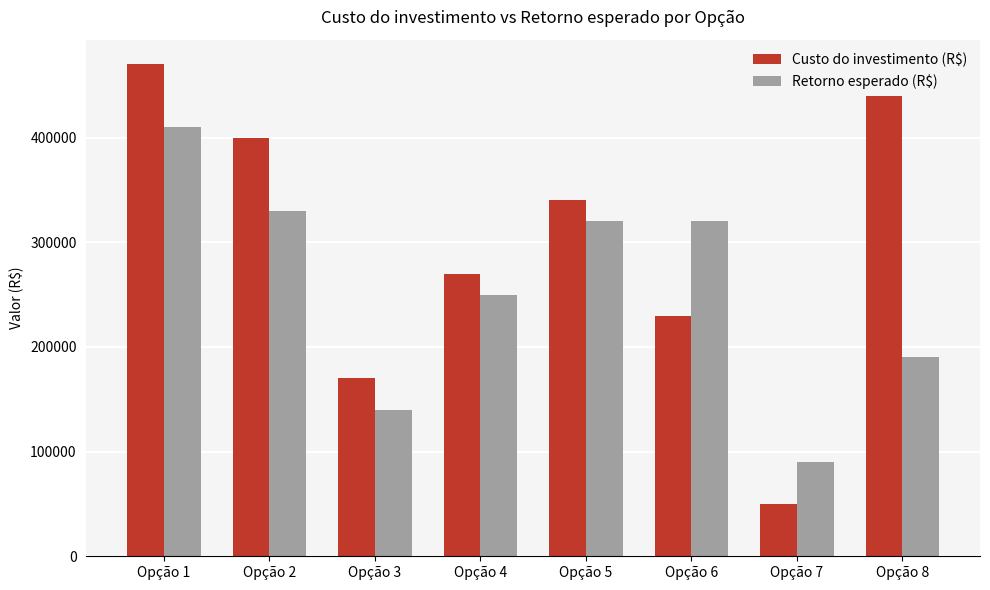

What is the minimum value for Custo do investimento (R$)?

50000